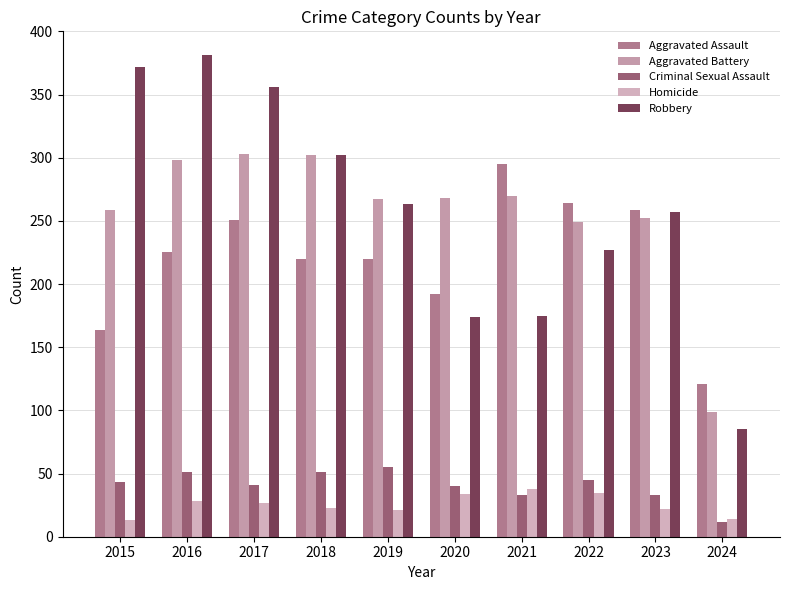

What is the spread (max minus min) of values at 2017?

329